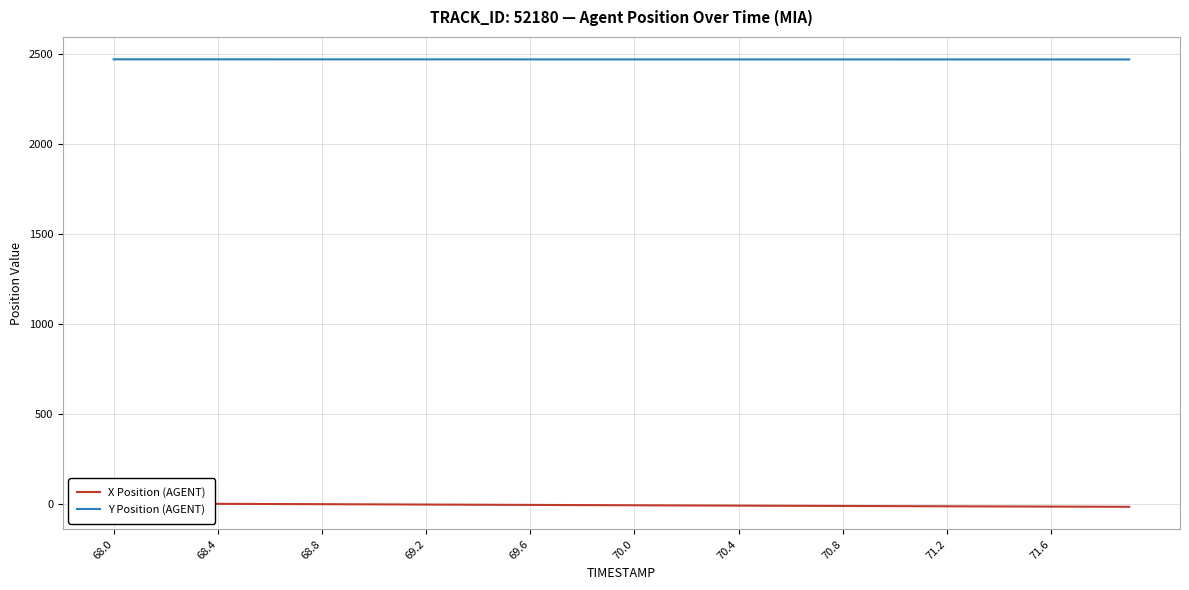

The Y Position (AGENT) series shows 2469.4 at 68.8. True or false?

True